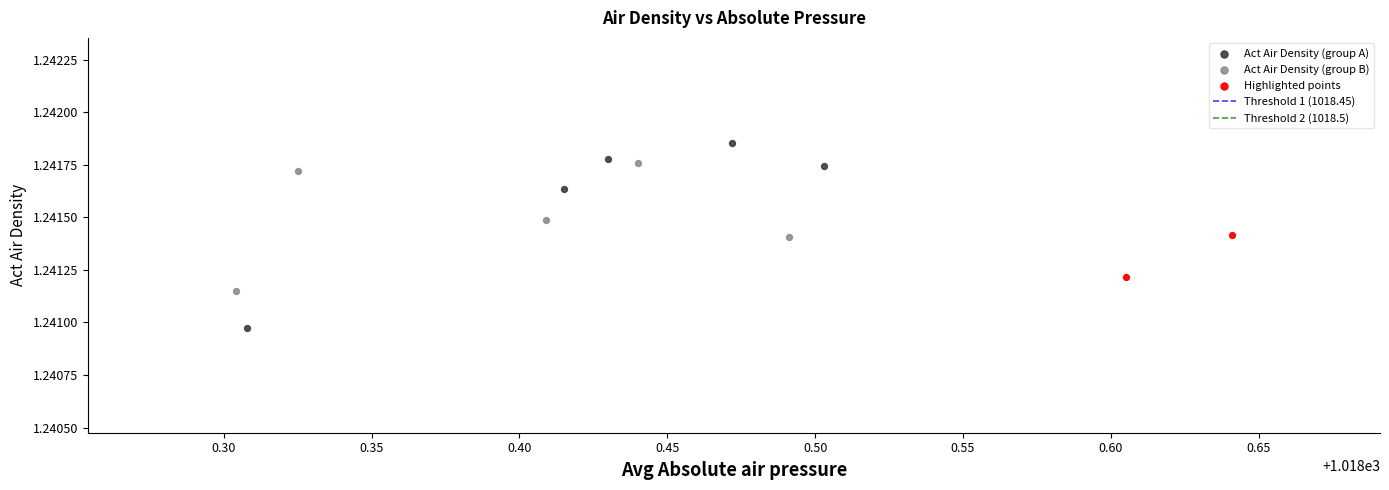

Which series contains the highest Y value?

Act Air Density (group A)